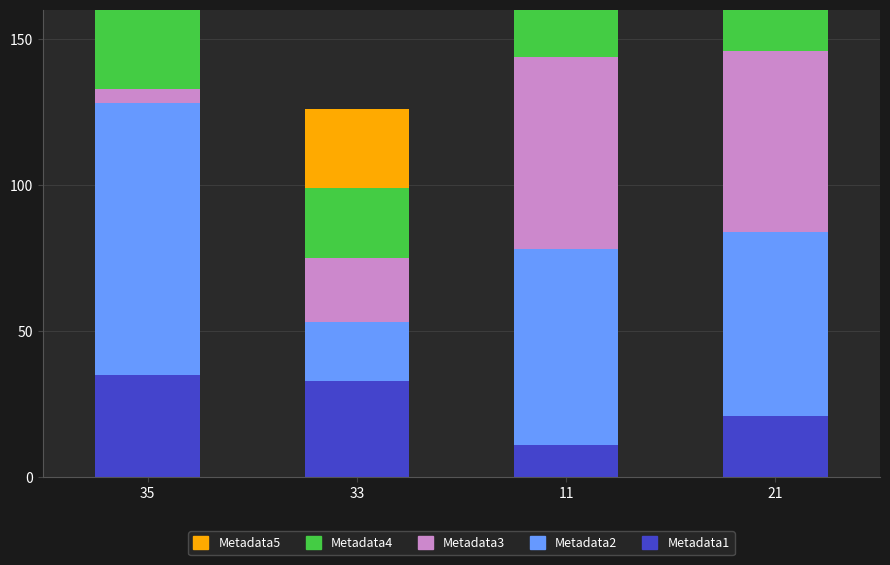

Does the chart contain any negative values?

No